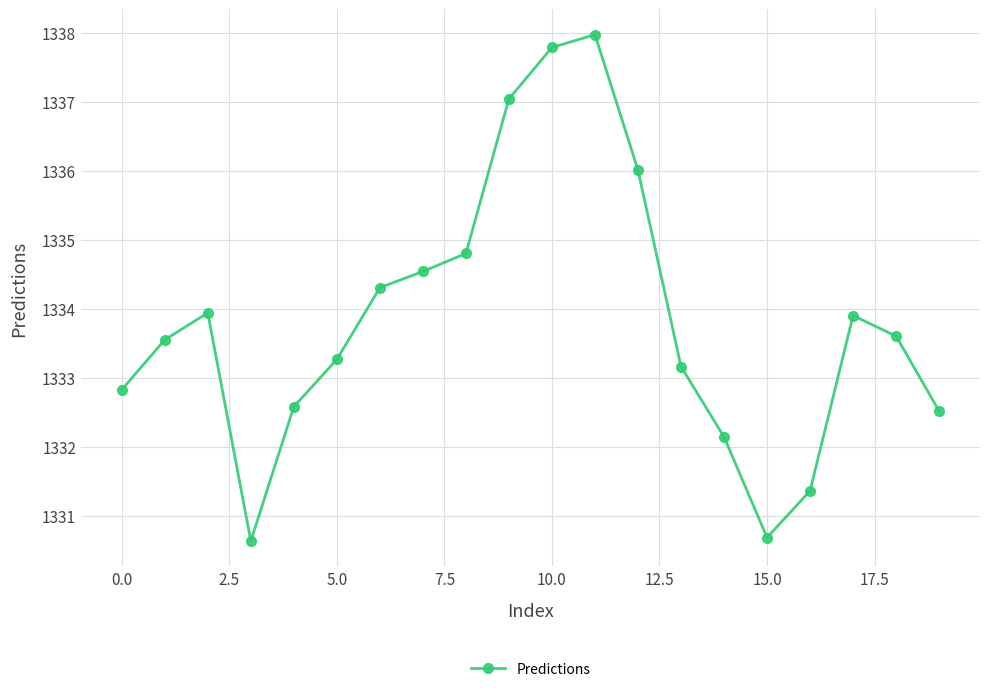

What is the average value?

1333.8